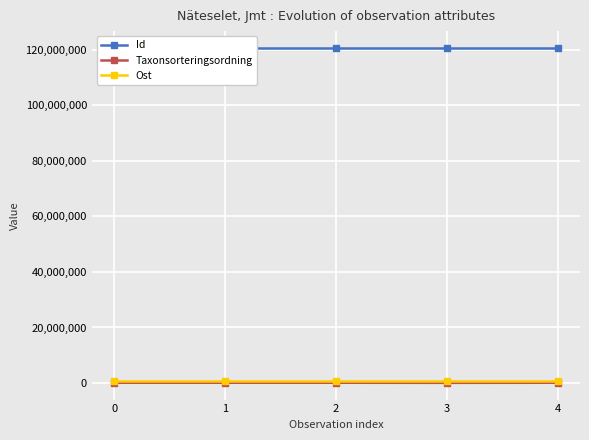

How many lines are shown in the chart?

3